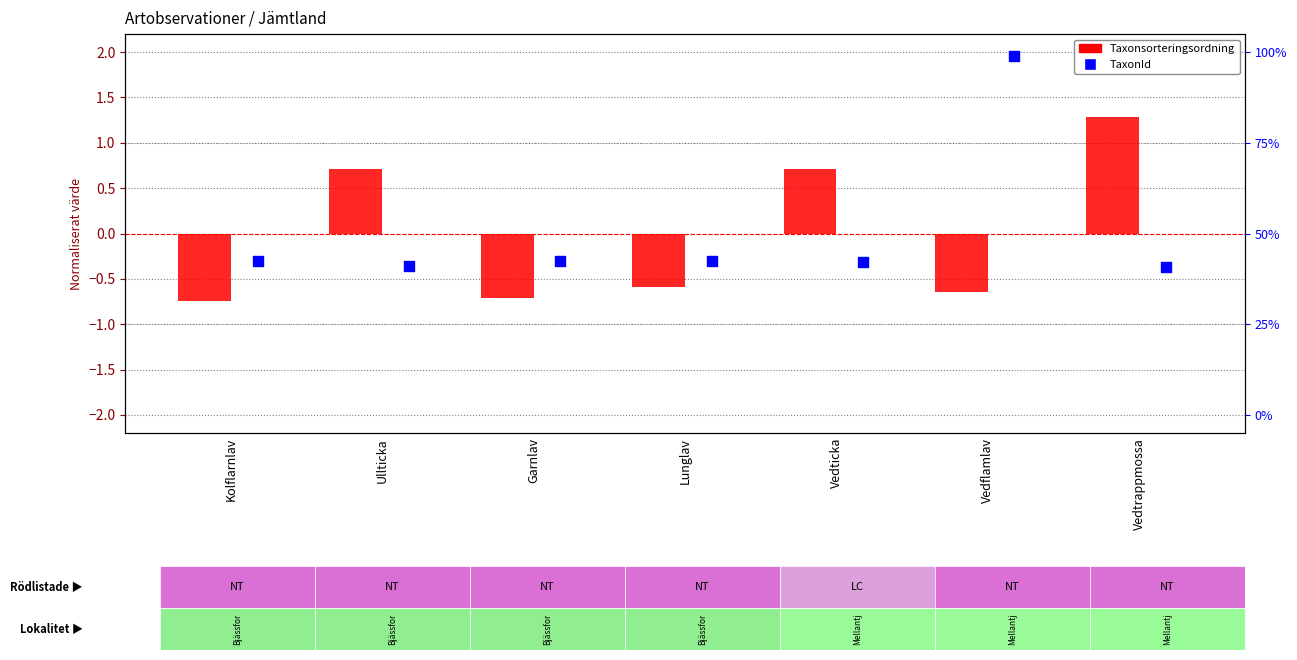

Which series contains the lowest Y value?

Taxonsorteringsordning